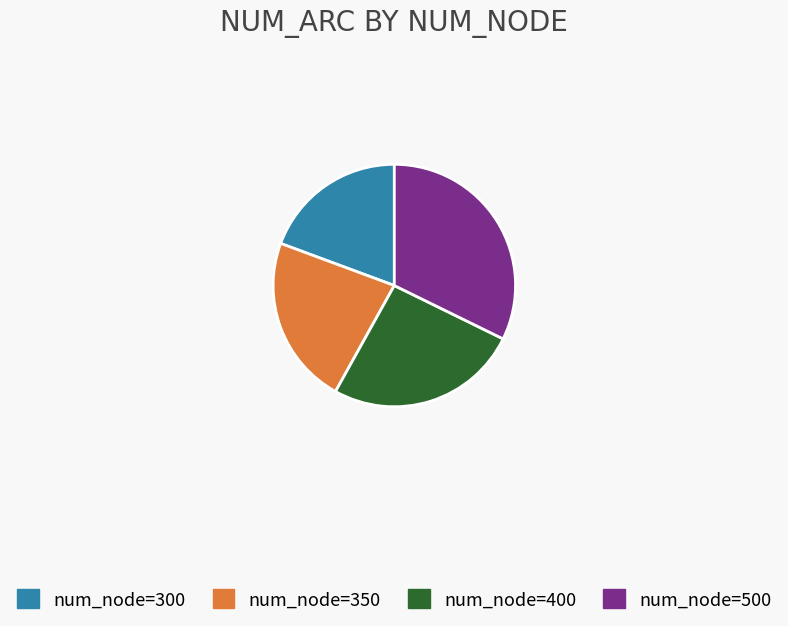

What is the change in value from 300 to 400?

+200